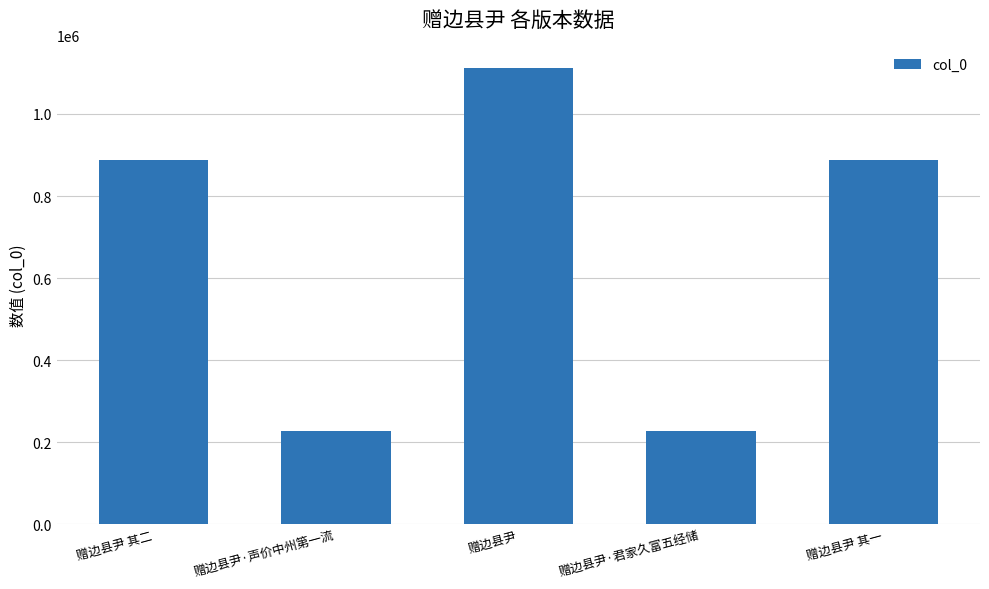

What is the greatest value displayed?

1111491